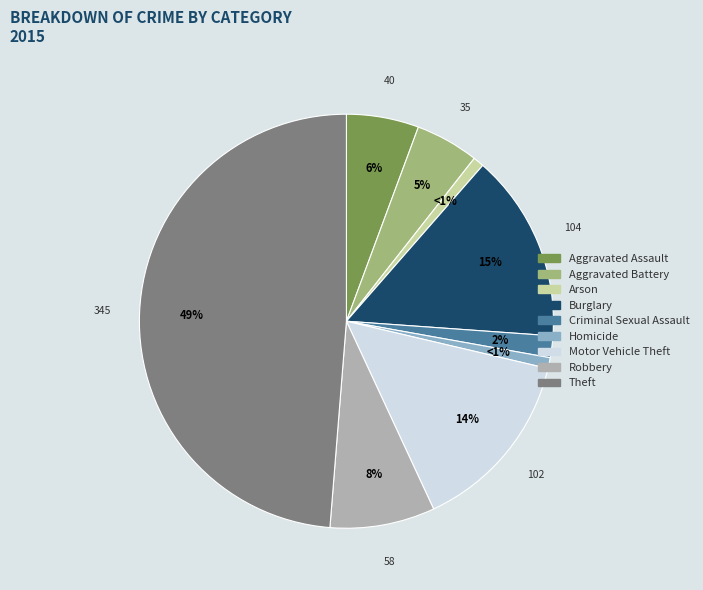

Combined, do Criminal Sexual Assault and Aggravated Assault account for over 50%?

No